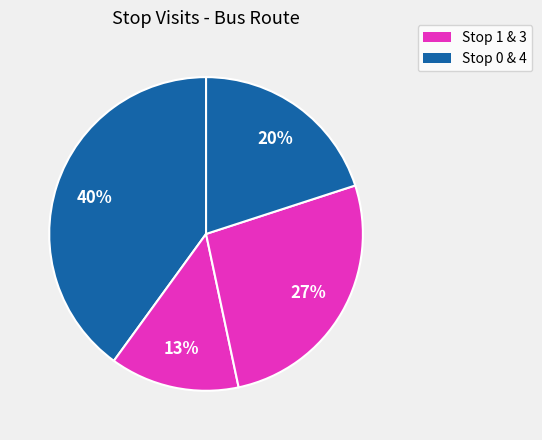

Rank the categories by value from highest to lowest.

0, 3, 4, 1